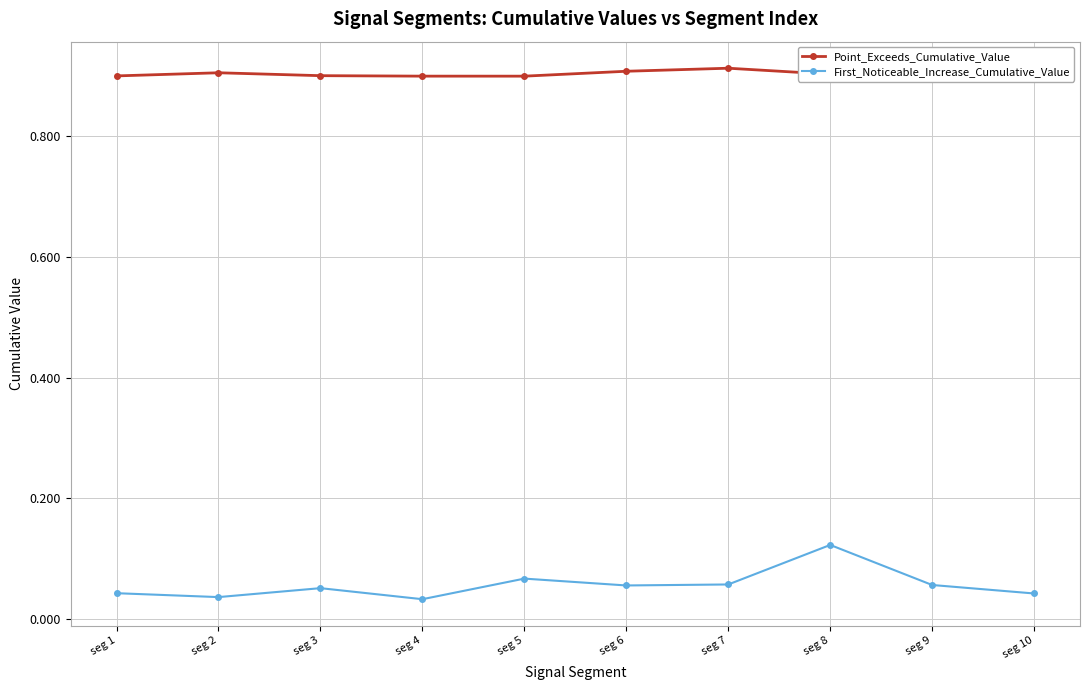

Does the chart have visible grid lines?

Yes